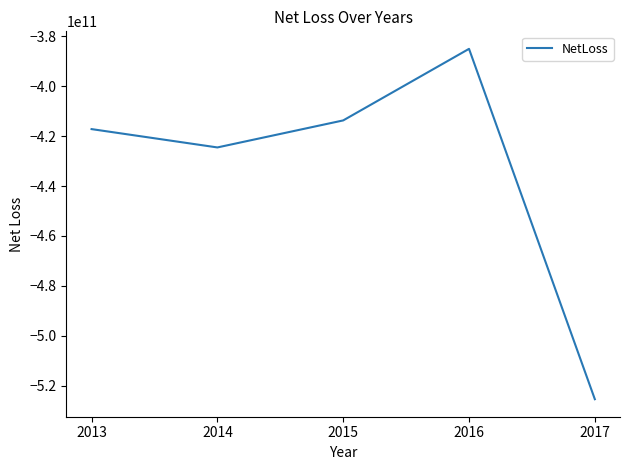

Reading left to right, transcribe all the data shown in this chart.

-417190655022	-424530357000	-413708634691	-385048147441	-525362473465